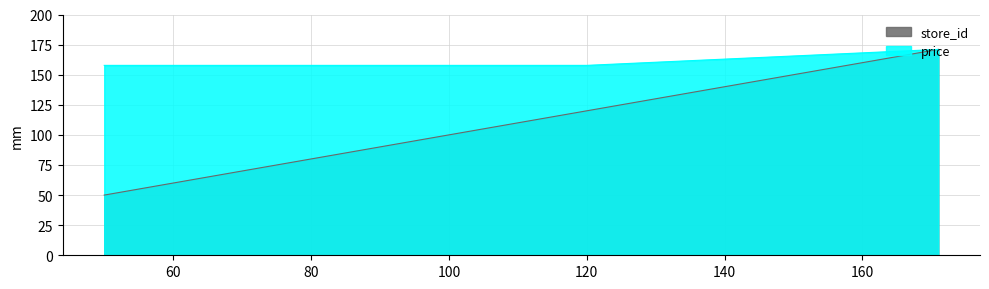

At 87, list the series in order from largest to smallest.

price, store_id